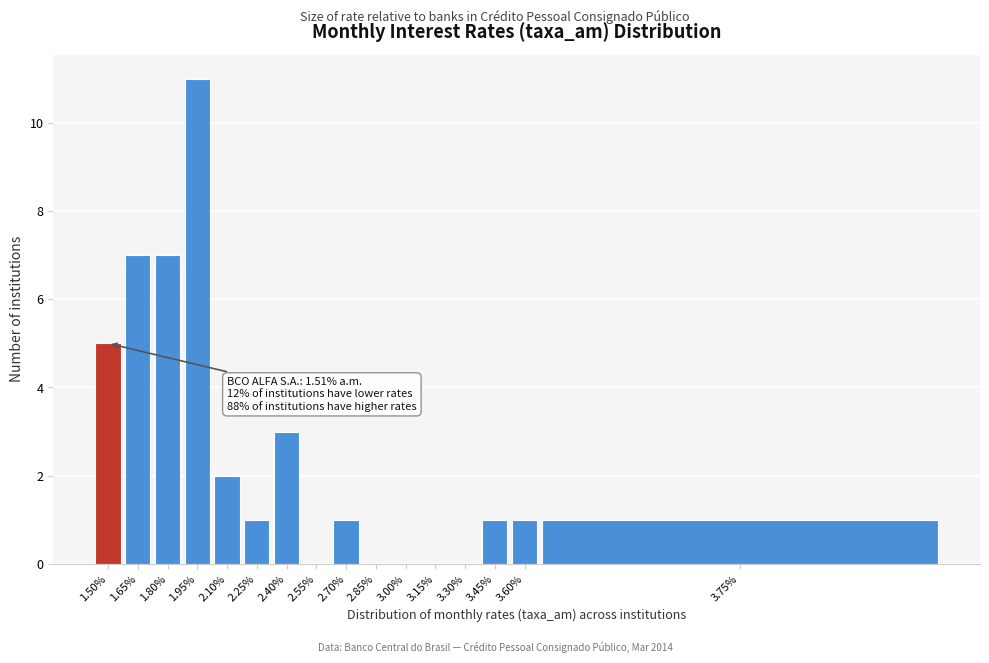

Reading left to right, extract all data points from this chart.

1.50%=5	1.65%=7	1.80%=7	1.95%=11	2.10%=2	2.25%=1	2.40%=3	2.55%=0	2.70%=1	2.85%=0	3.00%=0	3.15%=0	3.30%=0	3.45%=1	3.60%=1	3.75%=1